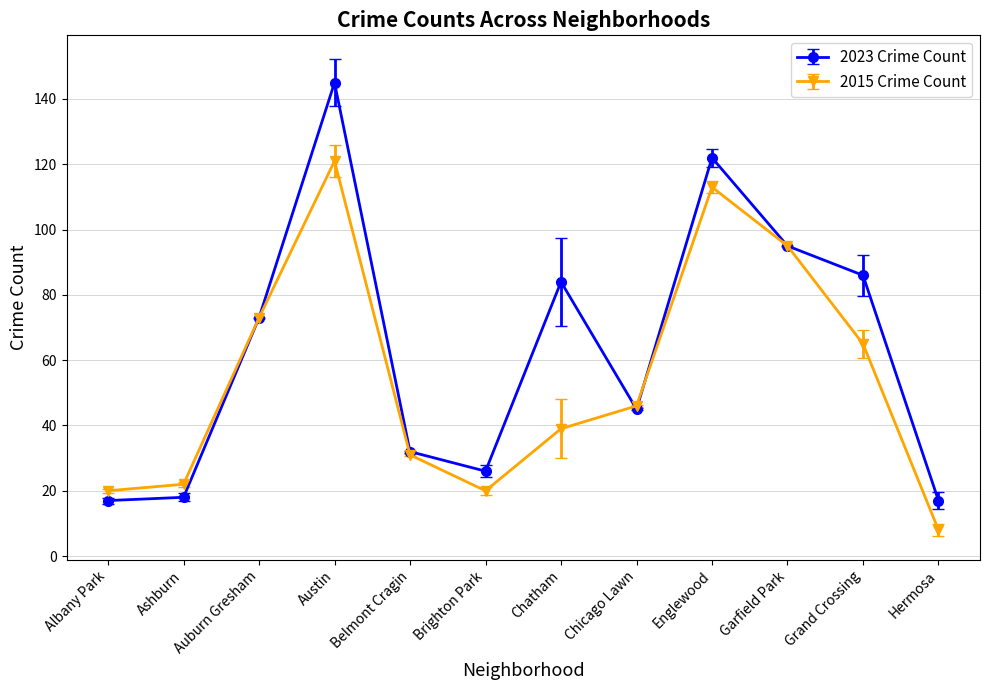

At how many categories does at least one series exceed 10?

12